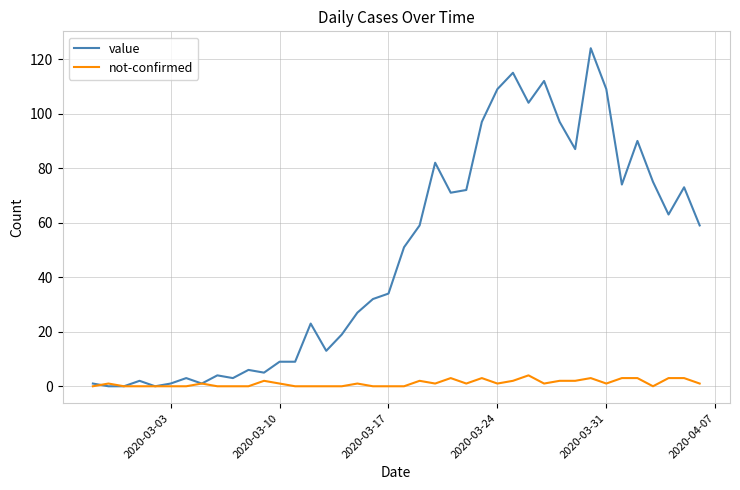

What are all the series names shown in the legend?

value, not-confirmed